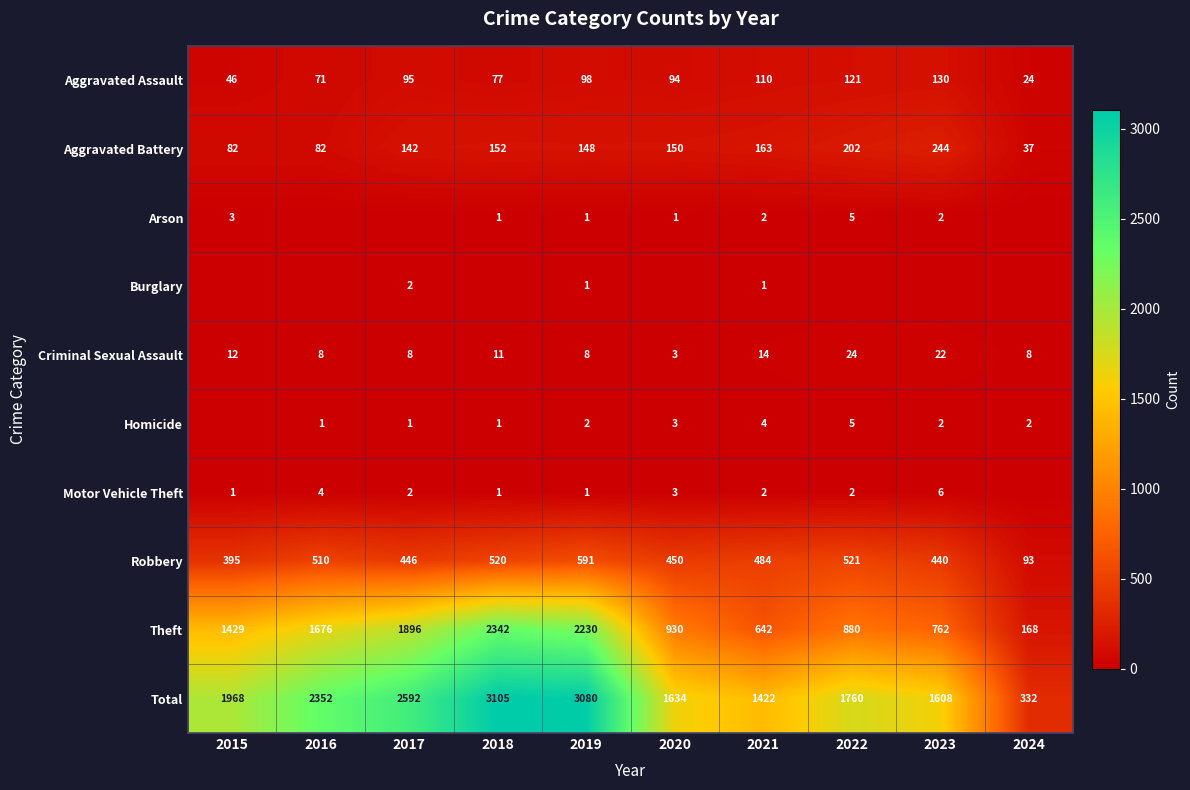

What is the spread (max minus min) of values at 2018?

3105